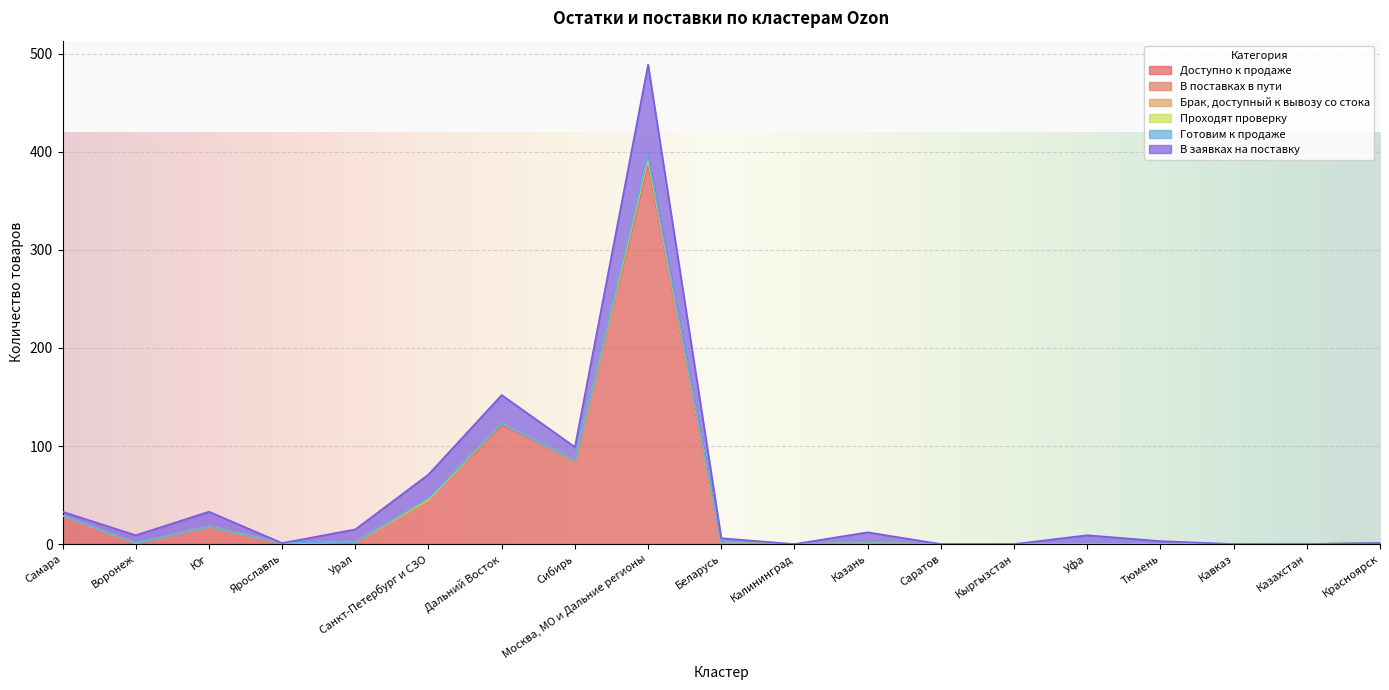

At how many categories does at least one series exceed 215?

1